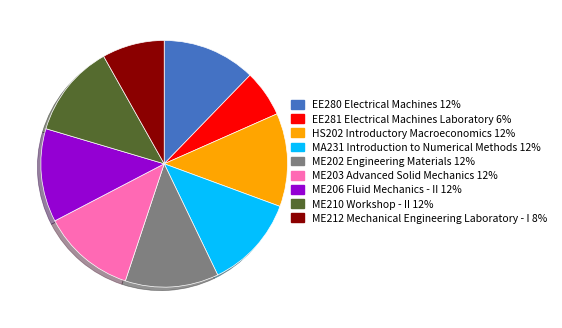

Which has a higher value, ME212 Mechanical Engineering Laboratory - I 8% or ME202 Engineering Materials 12%?

ME202 Engineering Materials 12%